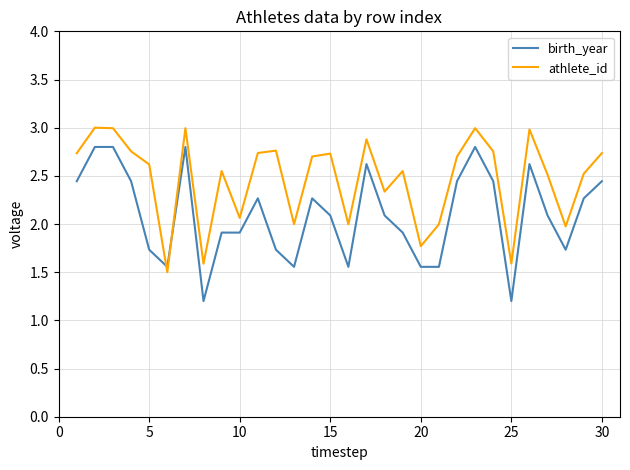

How many times do athlete_id and birth_year cross each other?

2